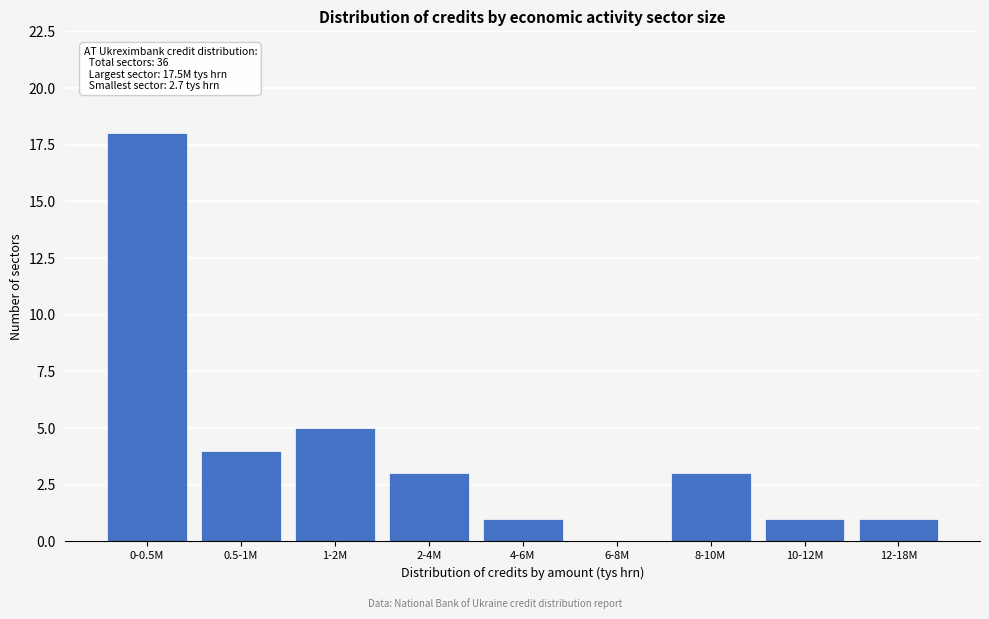

Reading left to right, list all the values displayed in this chart.

0-0.5M=18	0.5-1M=4	1-2M=5	2-4M=3	4-6M=1	6-8M=0	8-10M=3	10-12M=1	12-18M=1